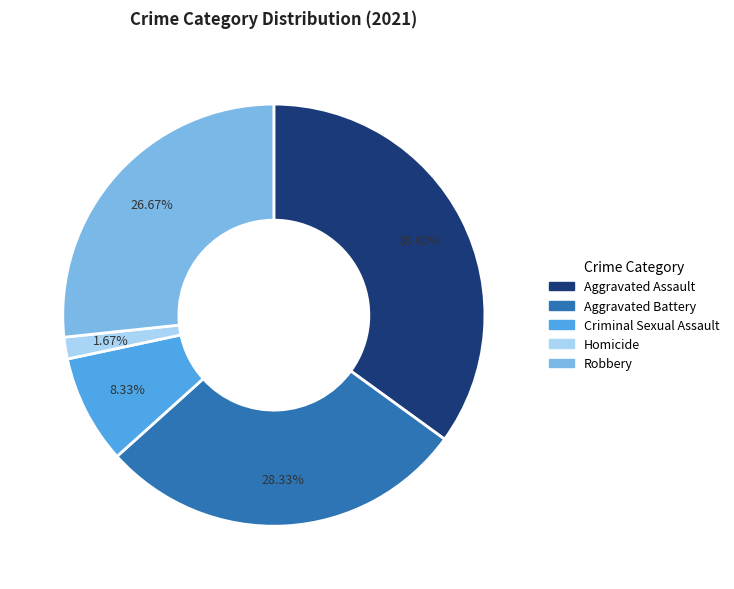

Is there any slice that represents more than half of the pie?

No